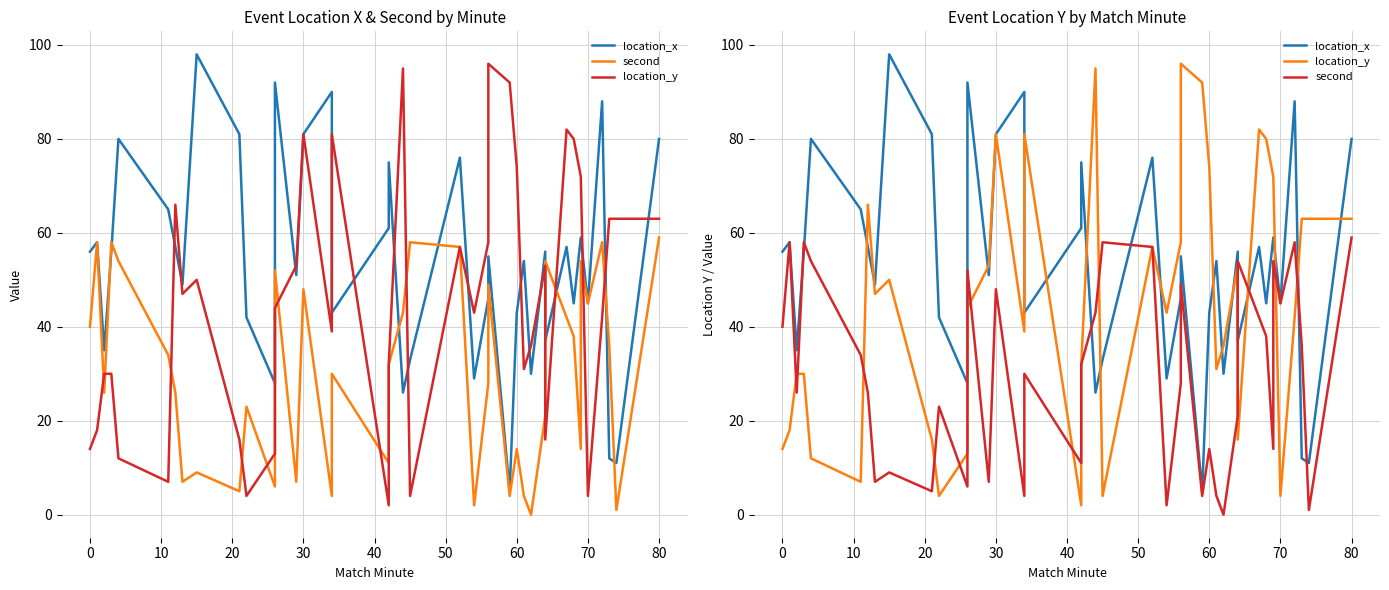

What are all the series names shown in the legend?

location_x, second, location_y